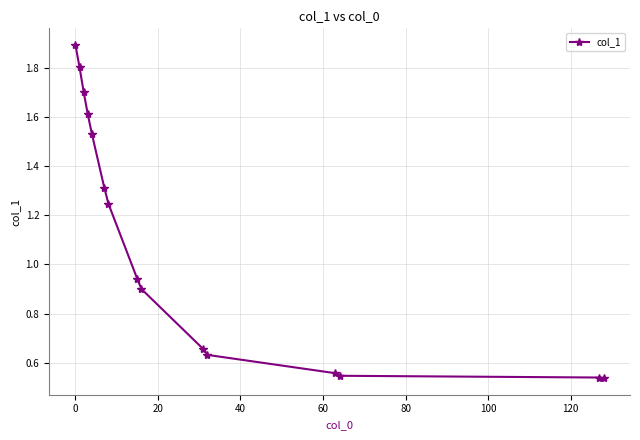

What is the greatest value displayed?

1.9